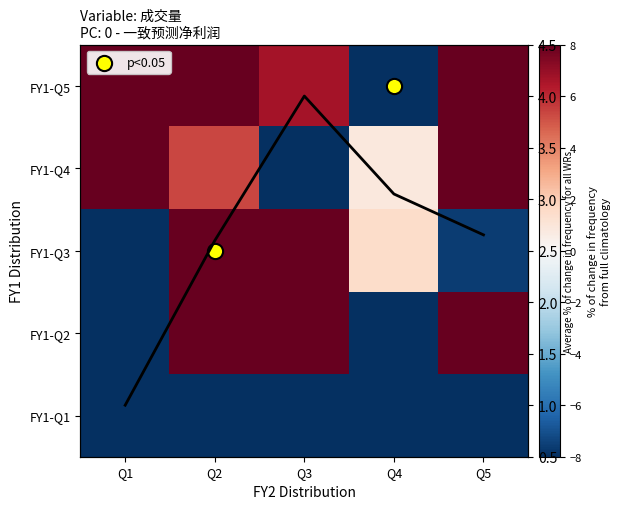

Is the value of FY1-Q3 at Q4 greater than the value of avg line at Q1?

Yes